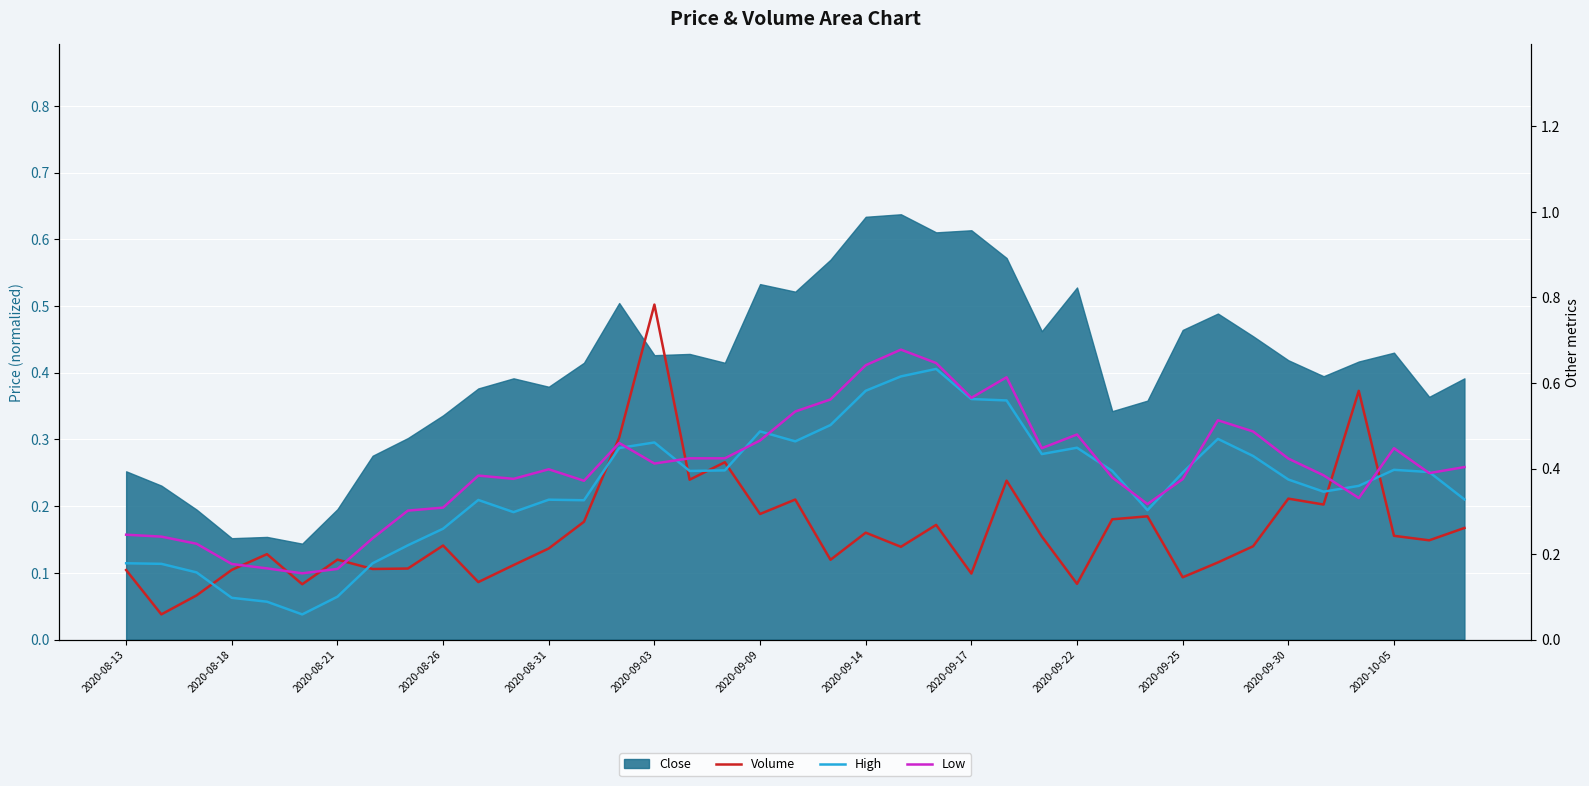

Which series has the largest total across all categories?

Low